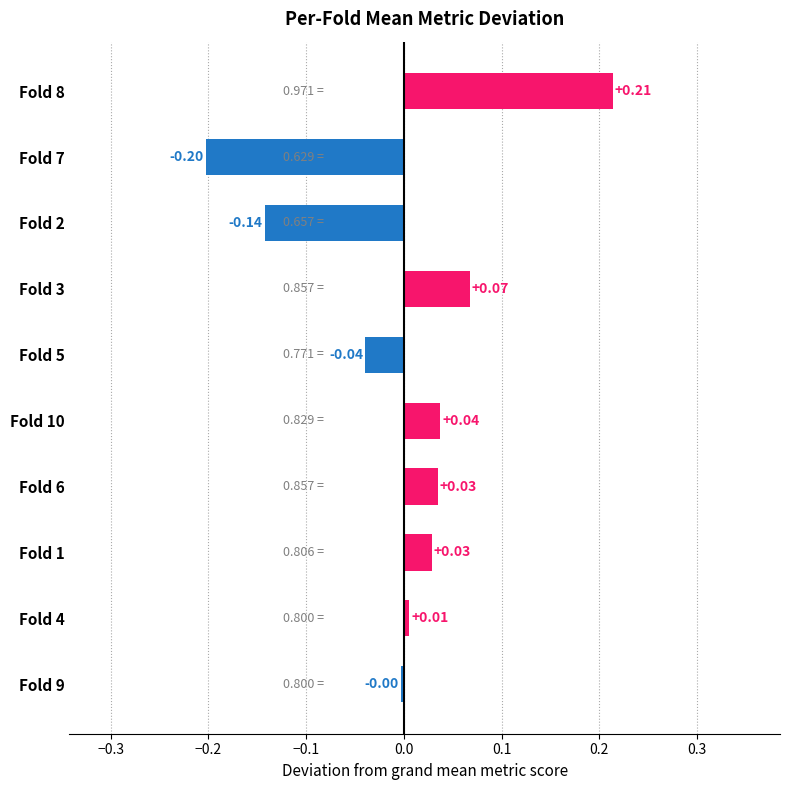

What is the change in value from Fold 7 to Fold 4?

+0.2